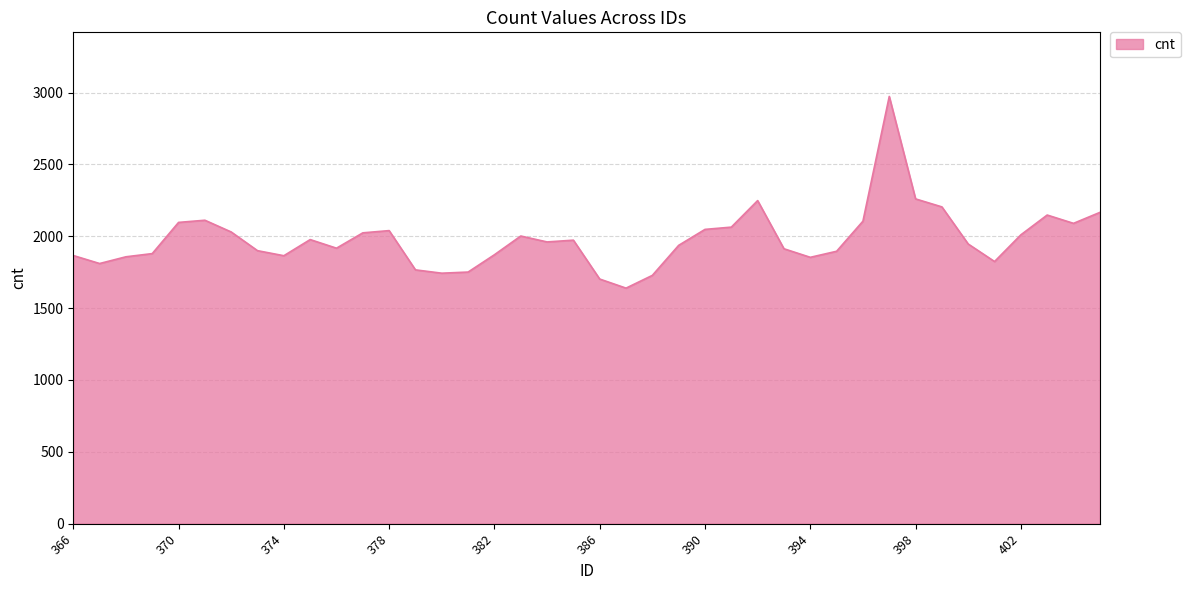

What is the smallest value displayed?

1639.2